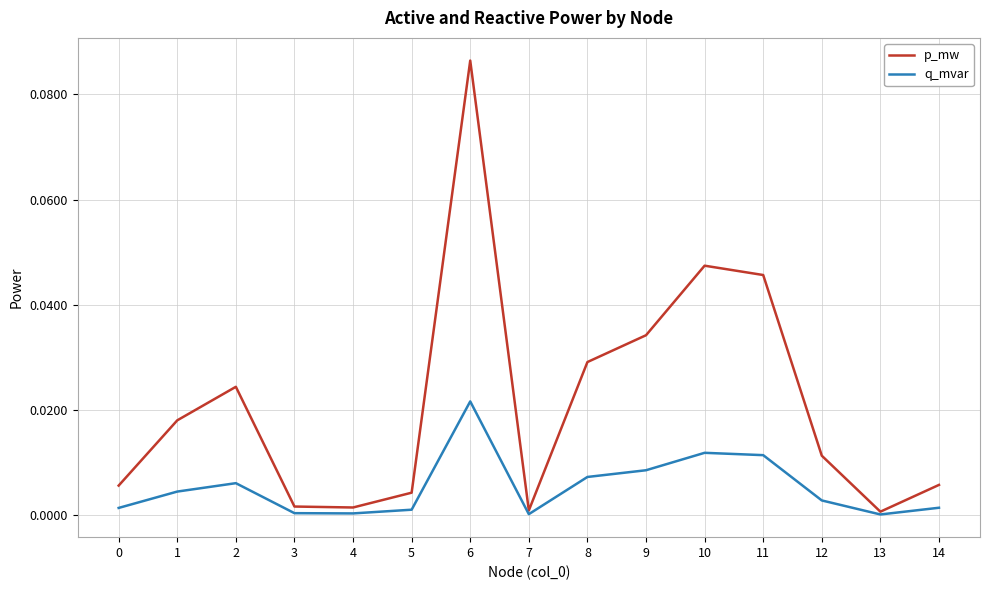

True or false: q_mvar has a value of 0.0 at 8.

True